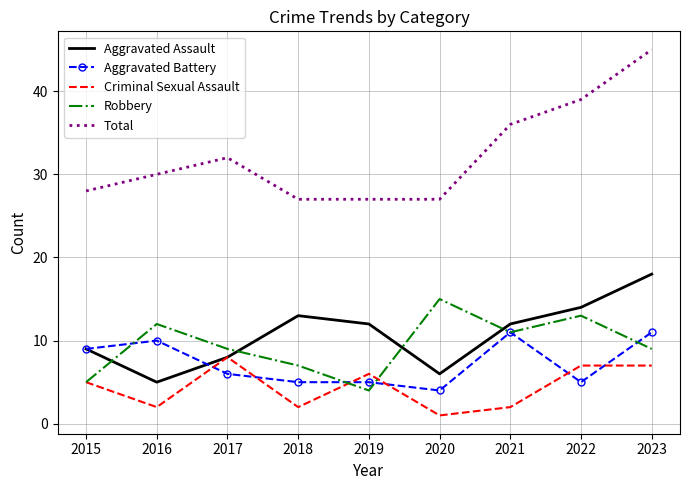

Which series has the largest total across all categories?

Total